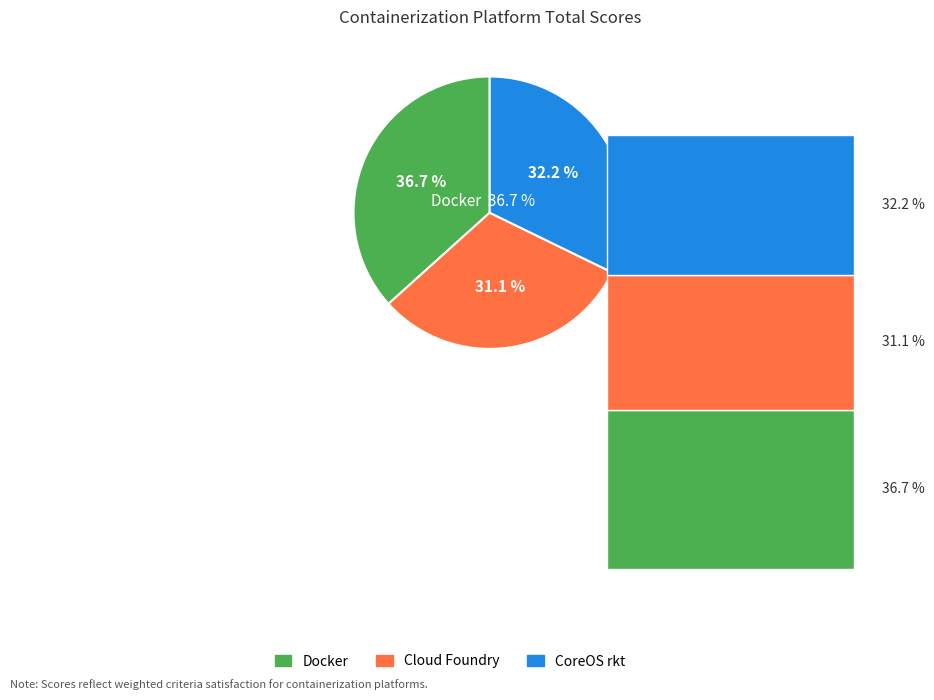

Is there a majority slice in this chart?

No